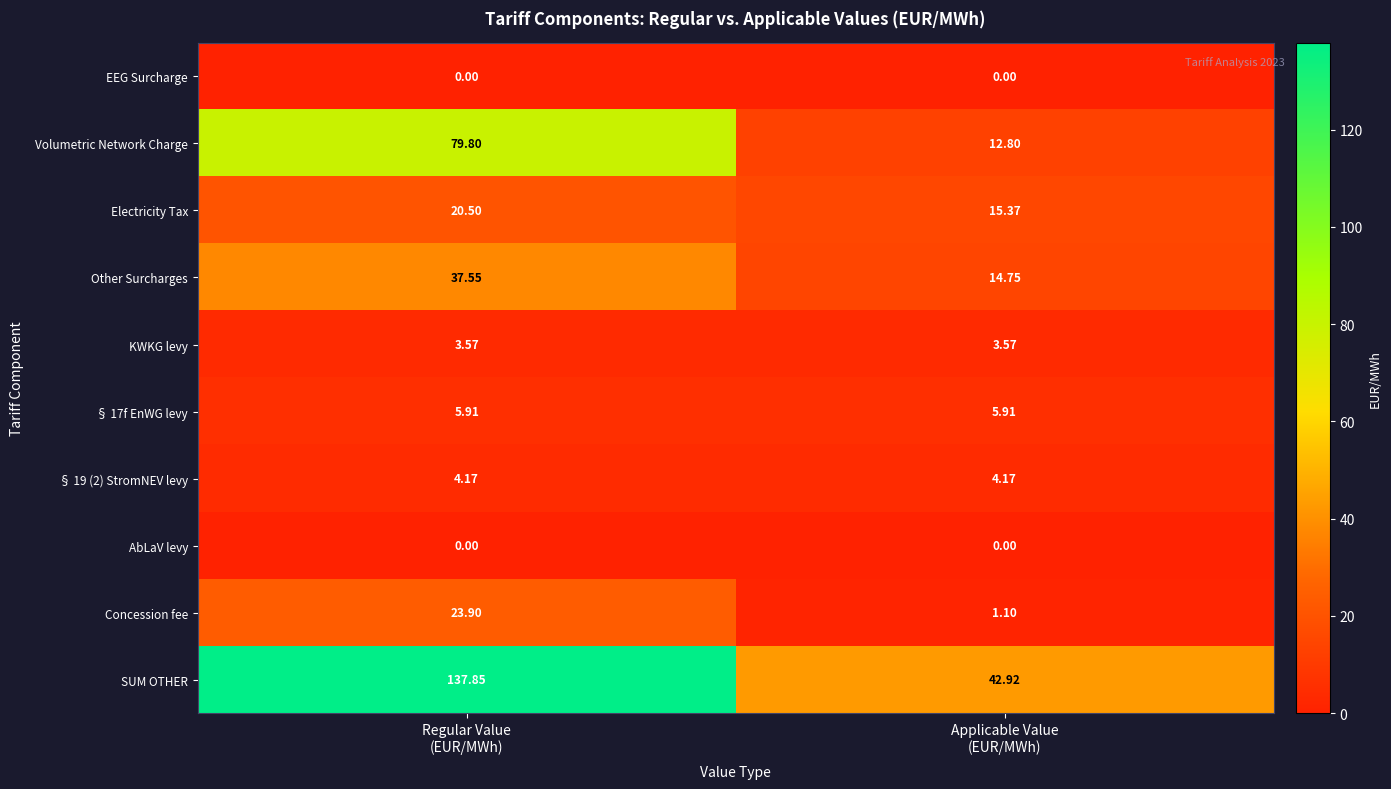

Which series has the largest range (max minus min)?

SUM OTHER